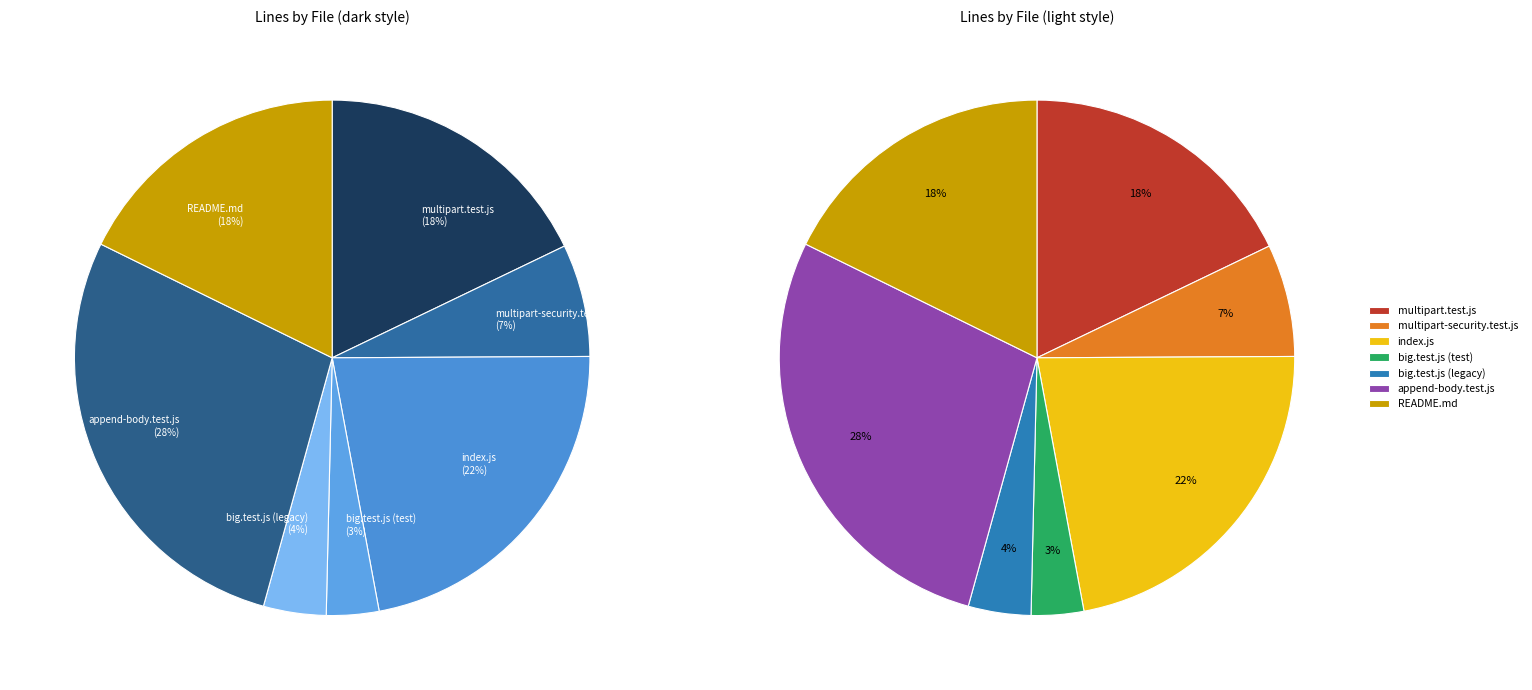

What percentage is NOT represented by multipart.test.js?

82.1%